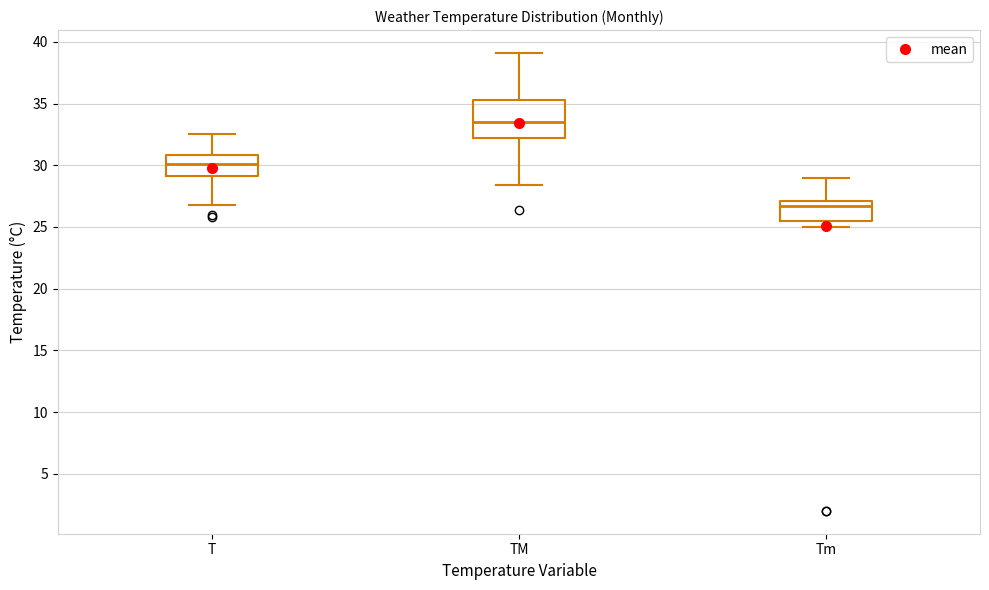

Which box's median line is the highest?

TM